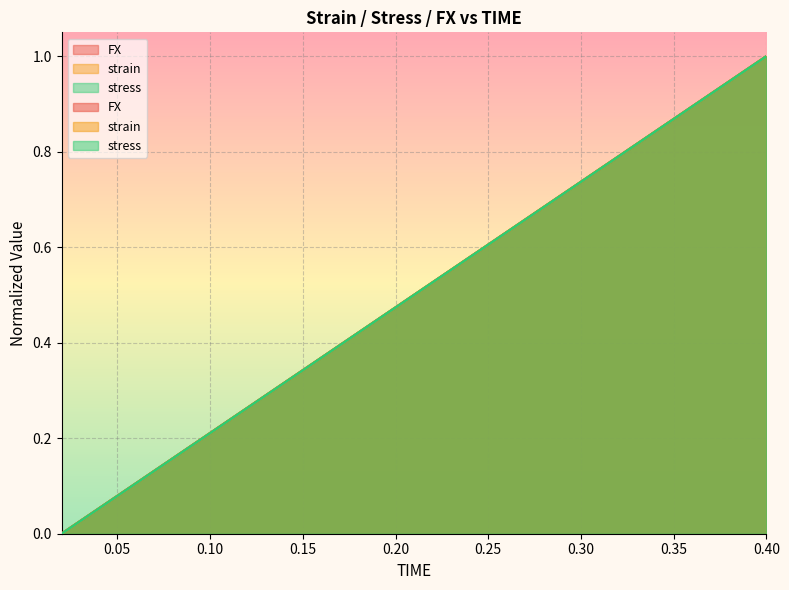

What is the difference between the FX values at 0.02 and 0.4?

1.0